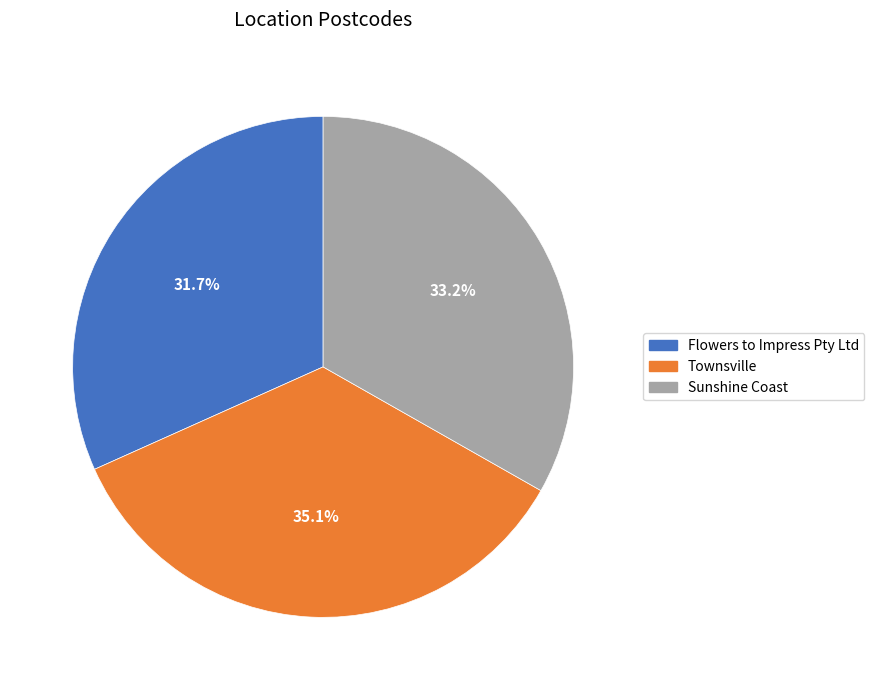

How many segments does this pie chart have?

3